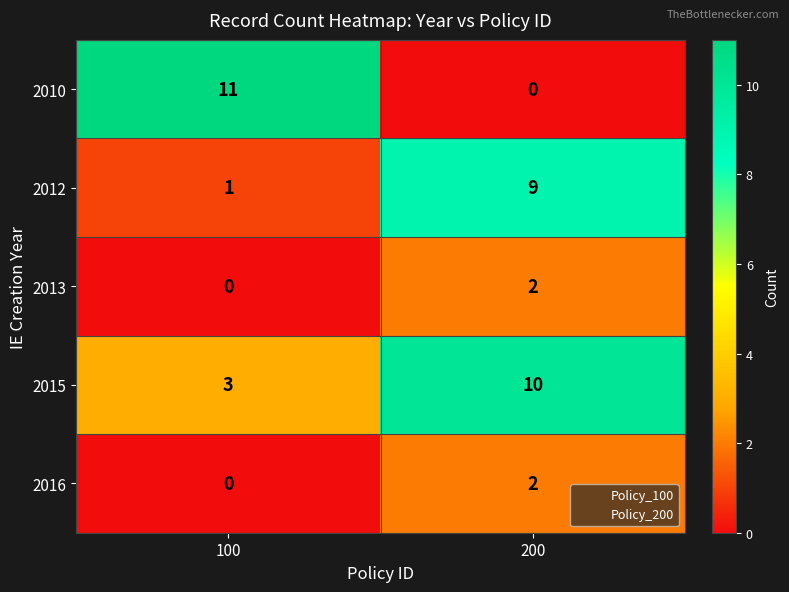

What is the difference between the 2010 values at 100 and 200?

11